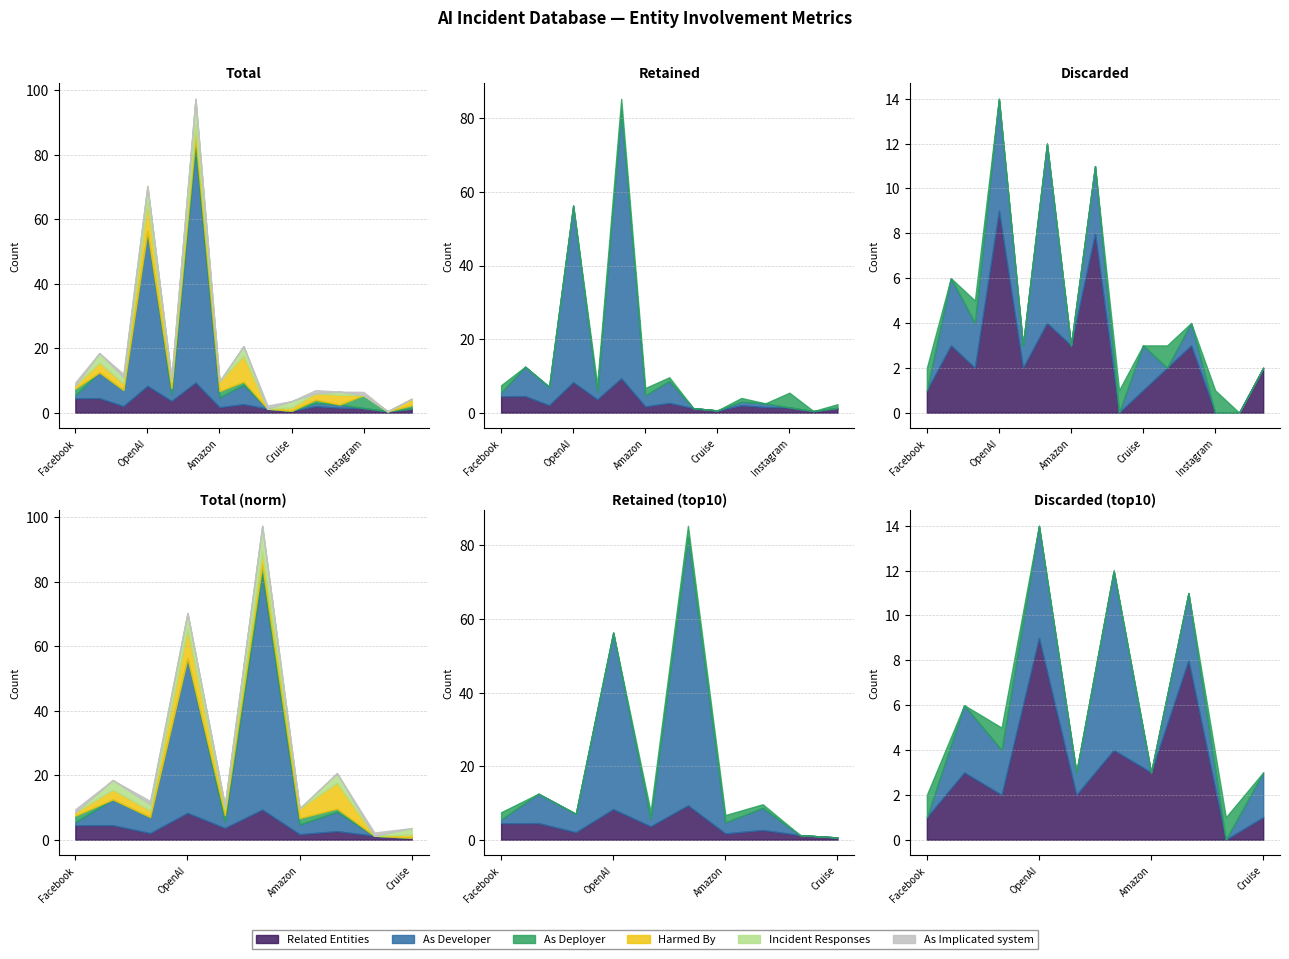

True or false: As Implicated system has a value of 0 at Meta.

True